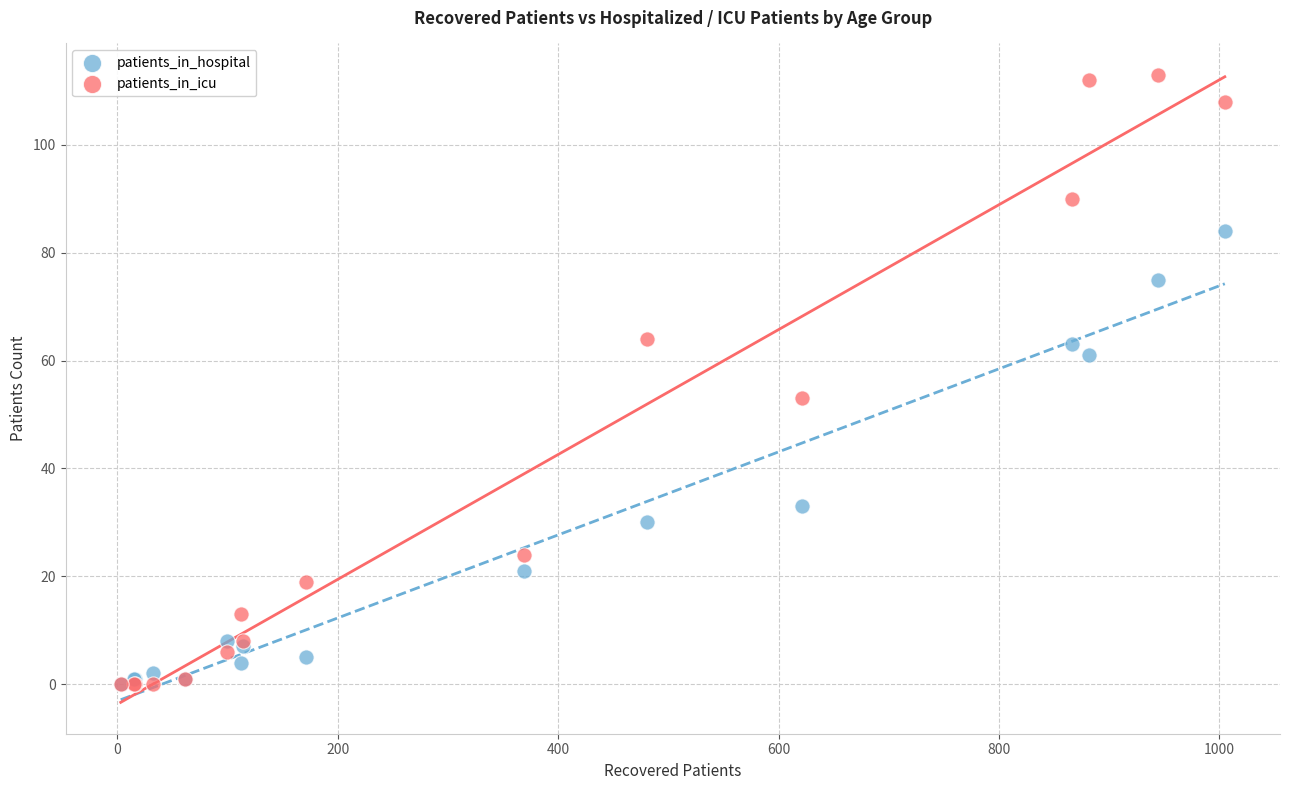

Across all series, what Y value is closest to 56?

53